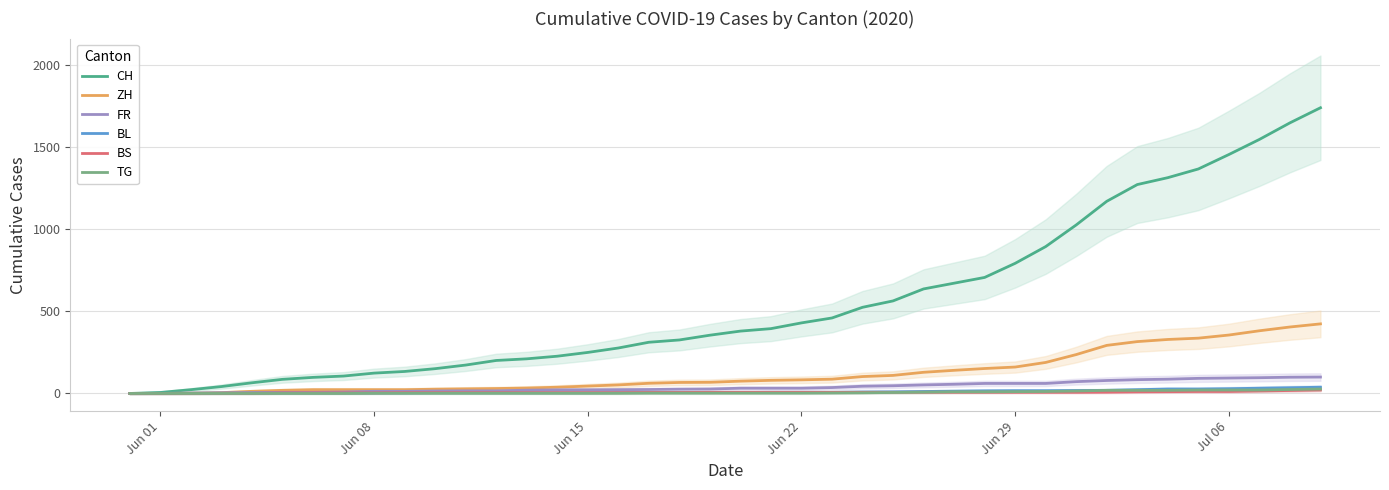

What is the maximum value for FR?

100